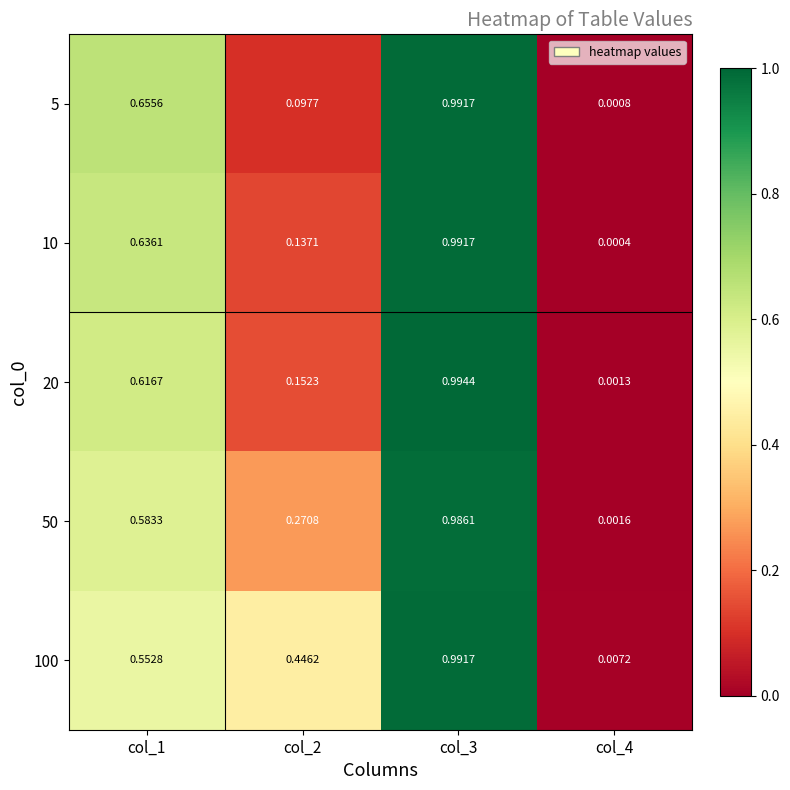

Is the value of 5 at col_3 greater than the value of 20 at col_4?

Yes